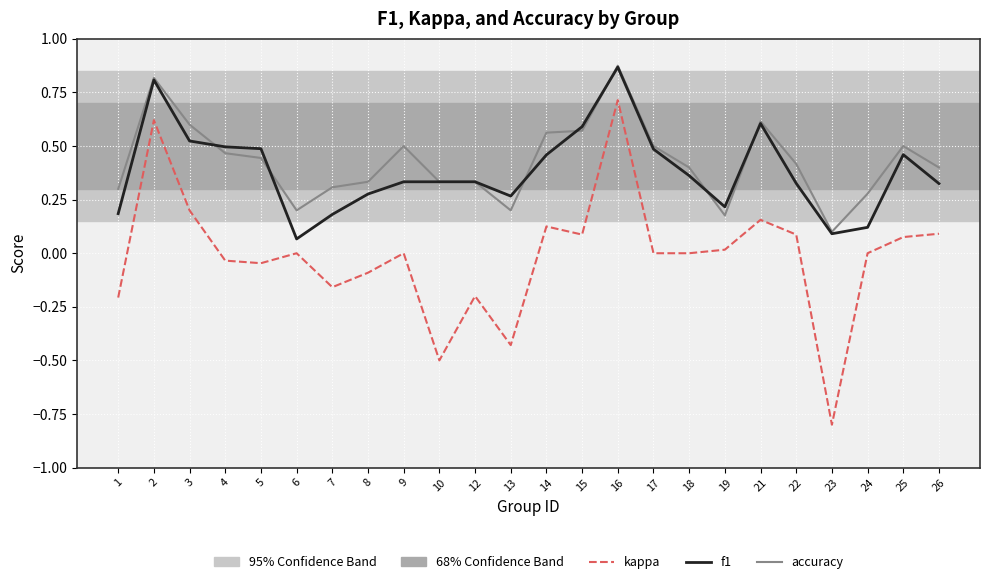

At which label does f1 reach its peak?

16